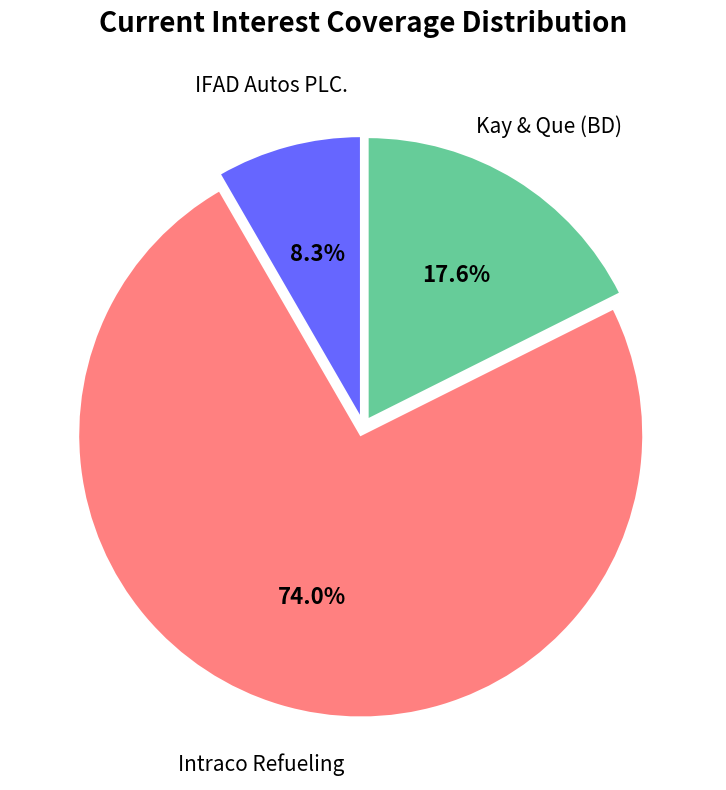

Is there any slice that represents more than half of the pie?

Yes